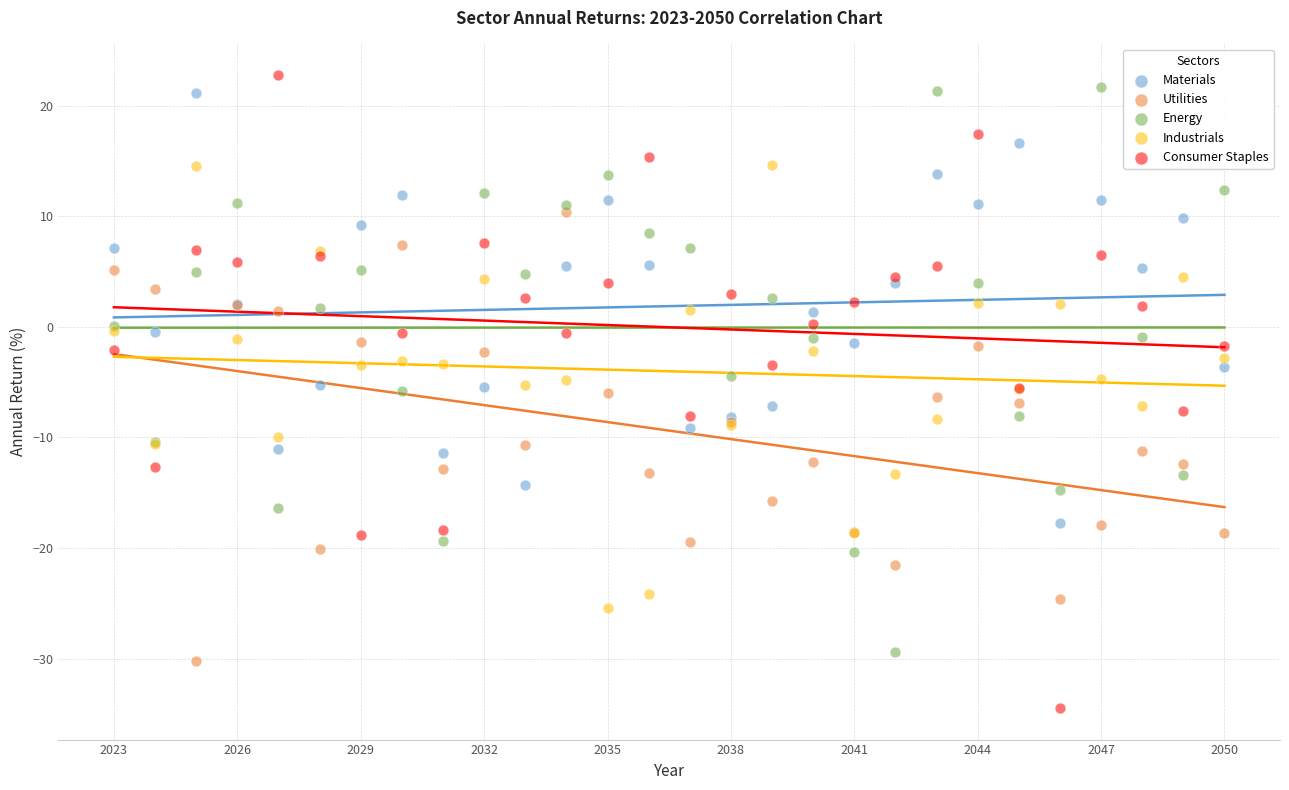

Which series reaches the maximum Y coordinate?

Consumer Staples